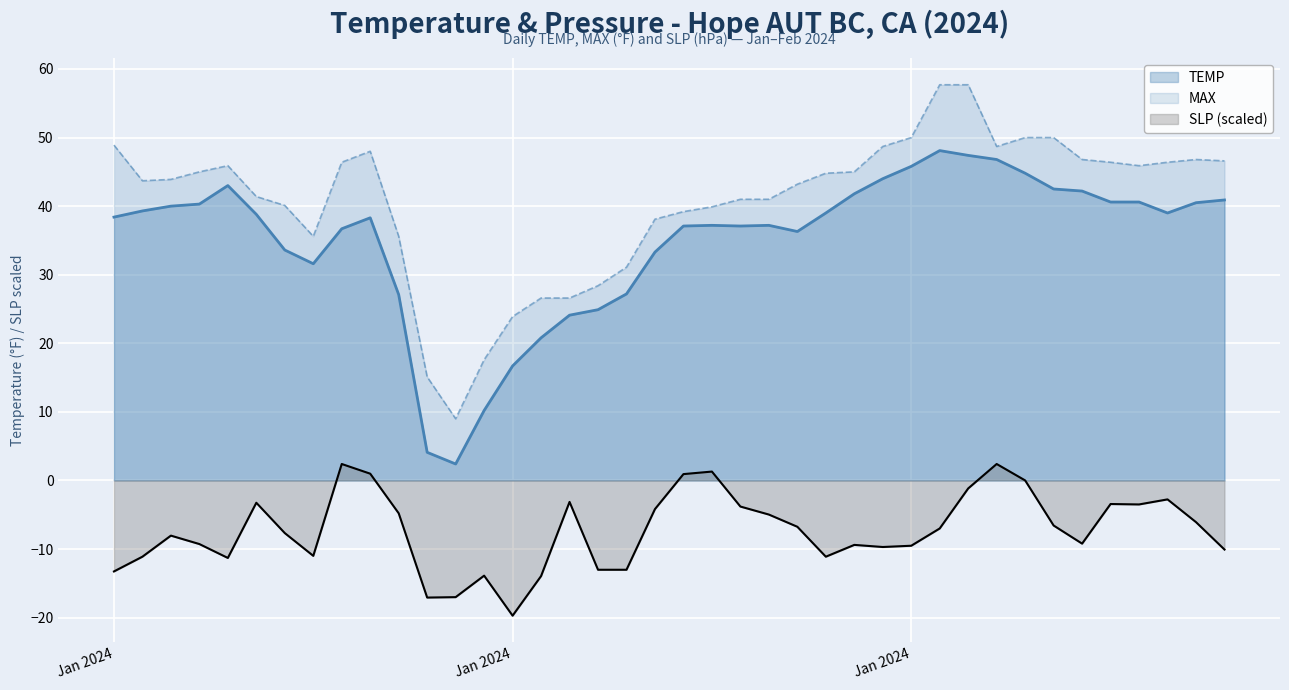

Rank the series by their maximum value, from lowest to highest.

SLP (scaled), TEMP, MAX